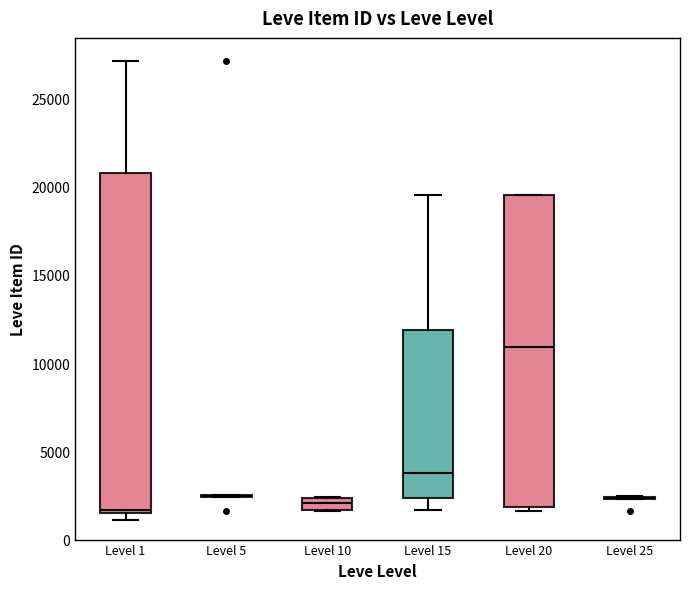

Comparing the boxes themselves (not the whiskers), which one is the tallest?

Level 1